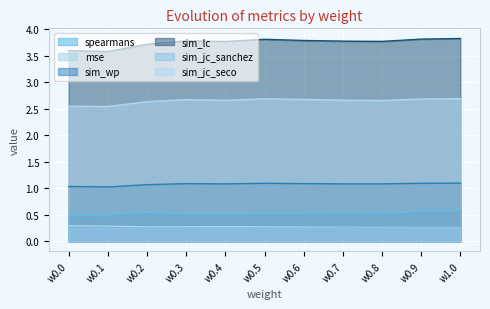

Rank the series by their maximum value, from highest to lowest.

sim_lc, sim_jc_seco, sim_wp, spearmans, mse, sim_jc_sanchez